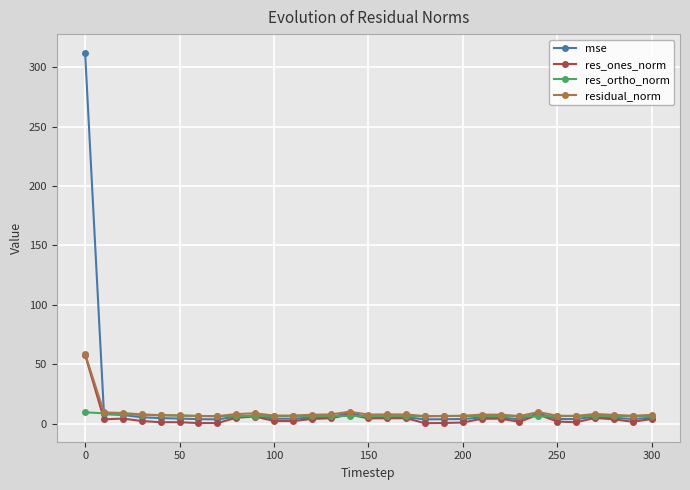

Does the chart display data point markers on the line(s)?

Yes